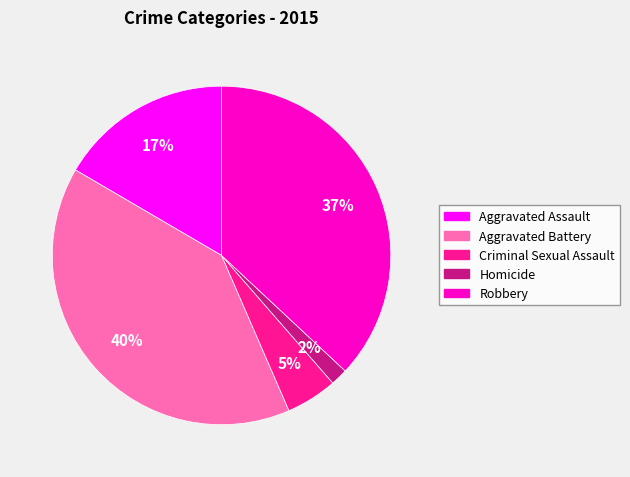

What percentage is the Criminal Sexual Assault slice, to the nearest percent?

5%